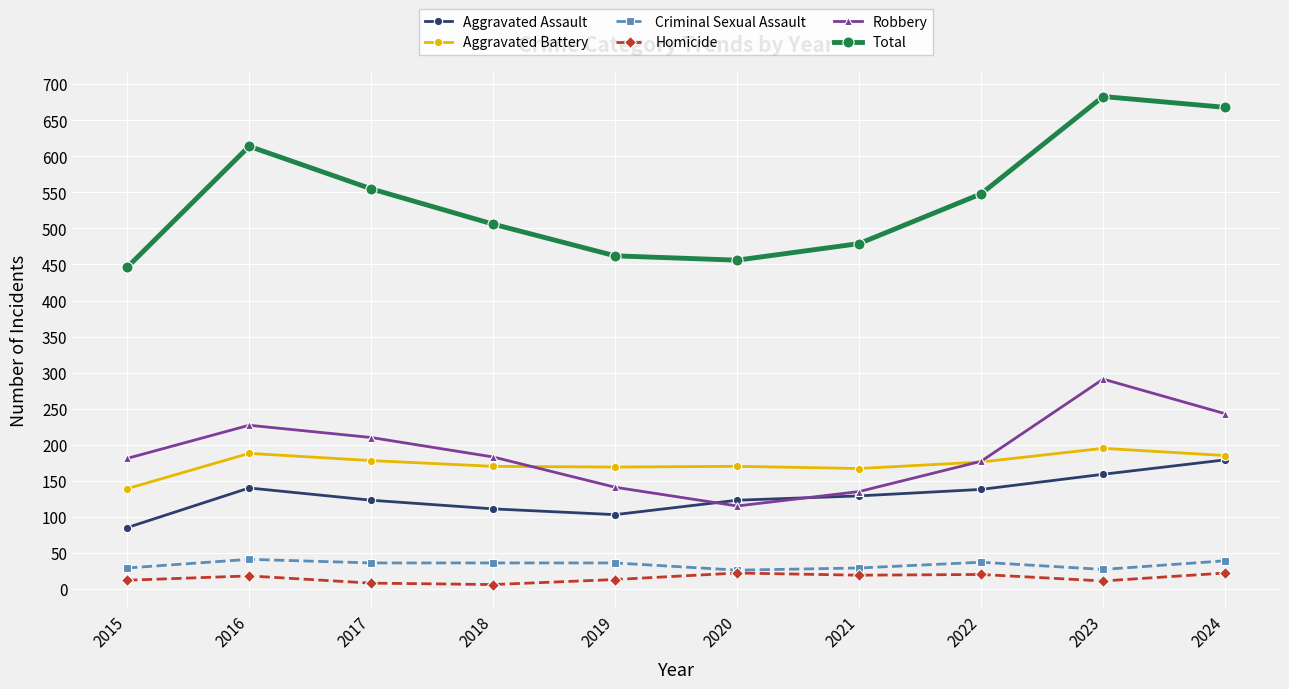

What is the highest value of the Total series?

683